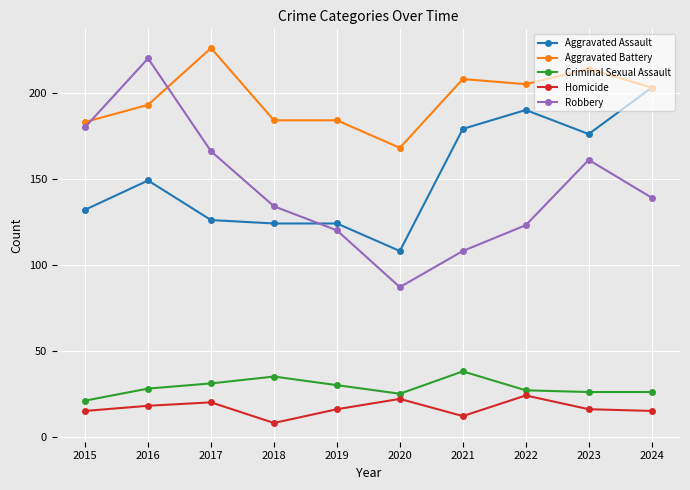

What is the maximum value for Aggravated Battery?

226